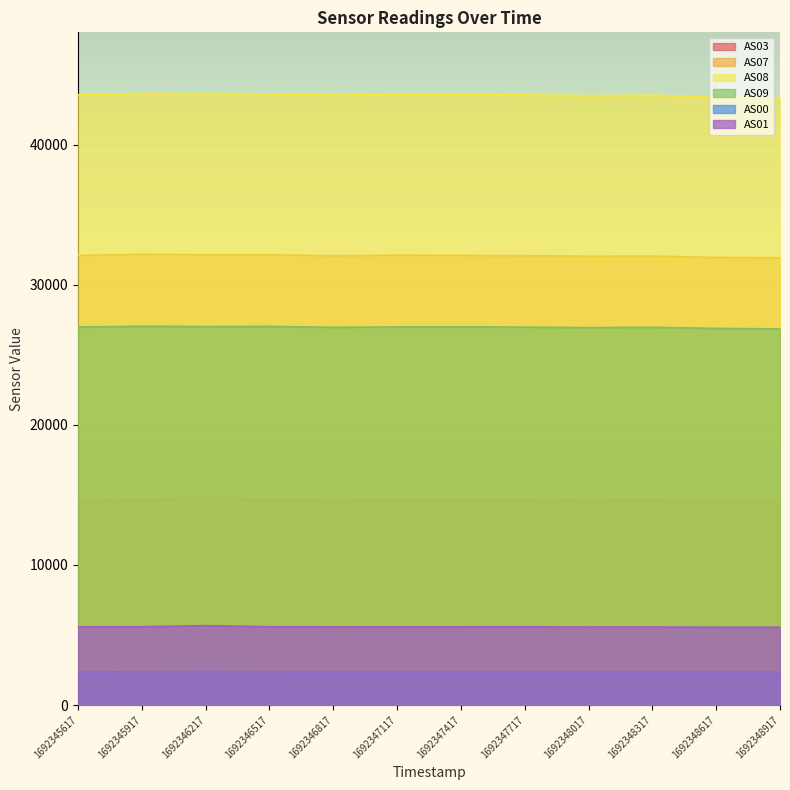

Where does the AS08 series first go above 43570?

1692345917